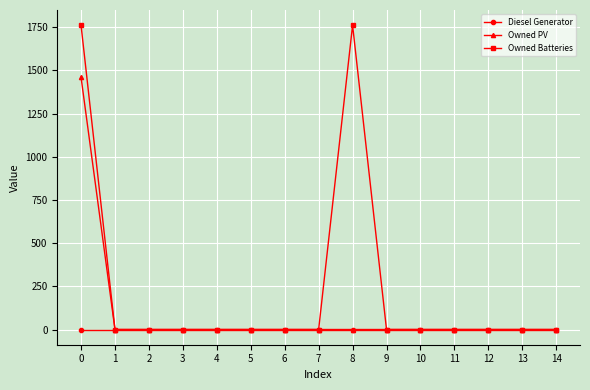

Which series has the largest total across all categories?

Owned Batteries